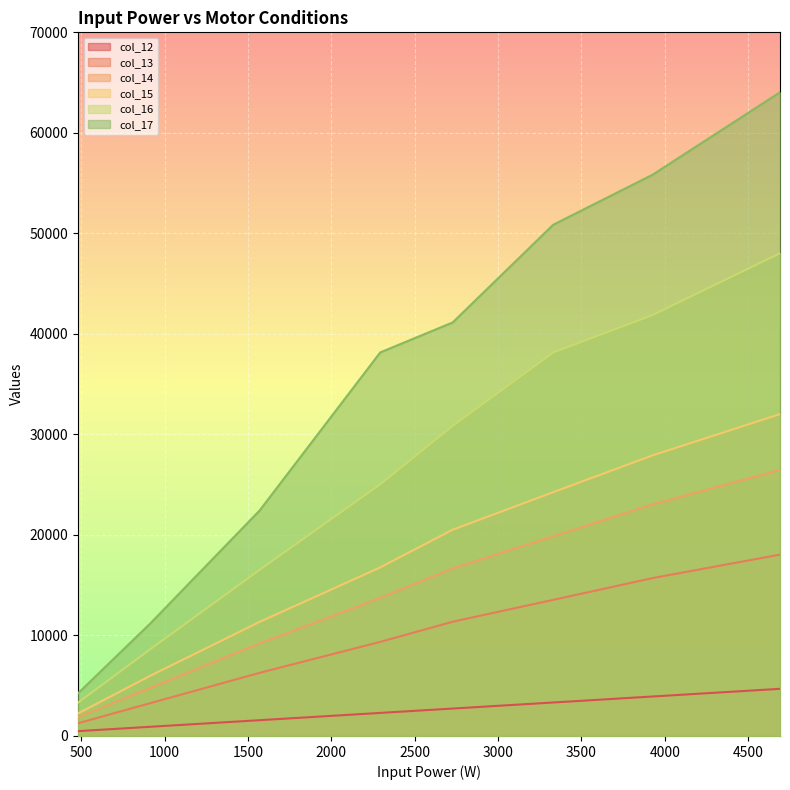

At how many categories does at least one series exceed 17260?

6